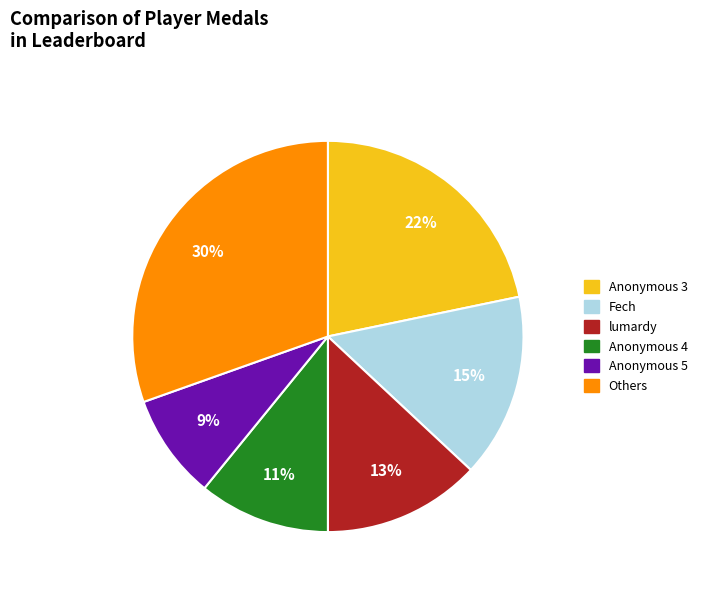

How many segments does this pie chart have?

6